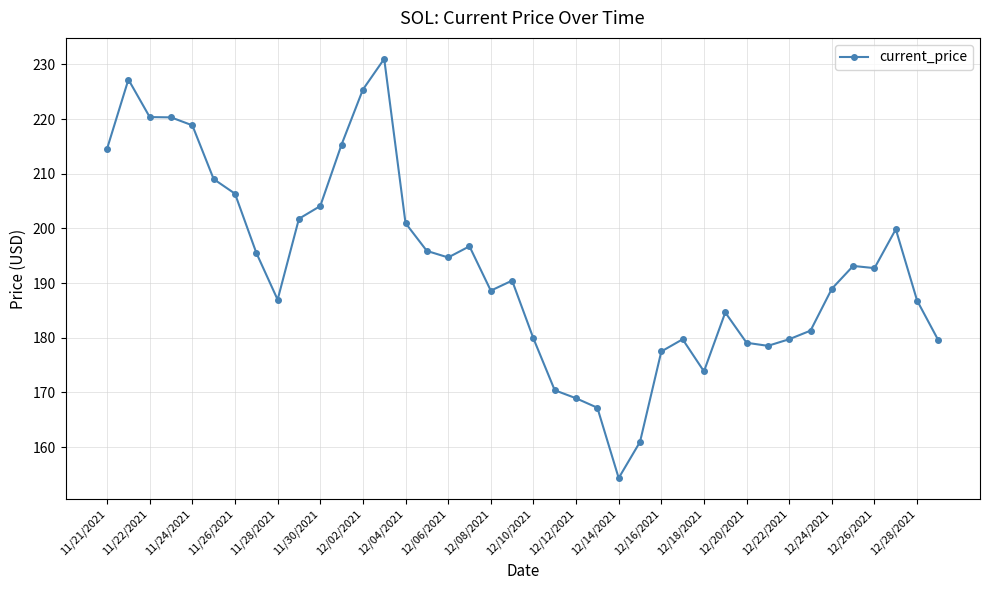

Does the chart have visible grid lines?

Yes